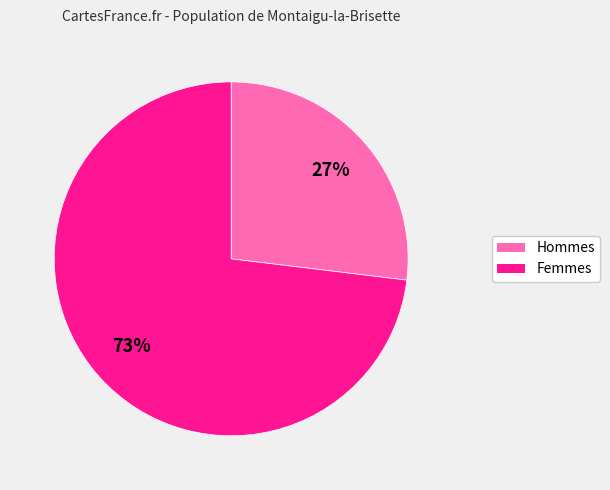

To the nearest percent, what is the average slice percentage?

50%